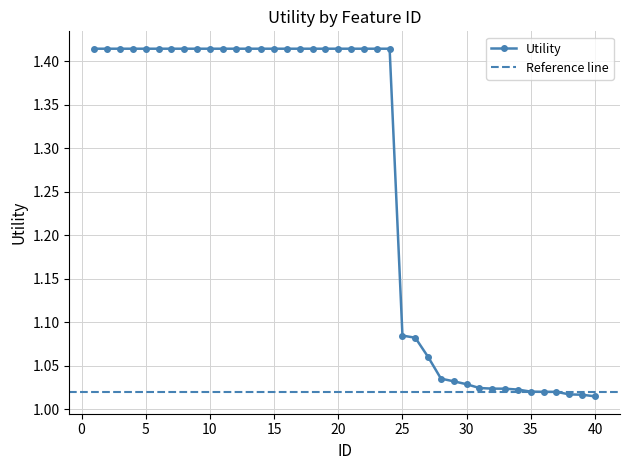

Reading right to left, transcribe all the data shown in this chart.

40=1.0	39=1.0	38=1.0	37=1.0	36=1.0	35=1.0	34=1.0	33=1.0	32=1.0	31=1.0	30=1.0	29=1.0	28=1.0	27=1.1	26=1.1	25=1.1	24=1.4	23=1.4	22=1.4	21=1.4	20=1.4	19=1.4	18=1.4	17=1.4	16=1.4	15=1.4	14=1.4	13=1.4	12=1.4	11=1.4	10=1.4	9=1.4	8=1.4	7=1.4	6=1.4	5=1.4	4=1.4	3=1.4	2=1.4	1=1.4